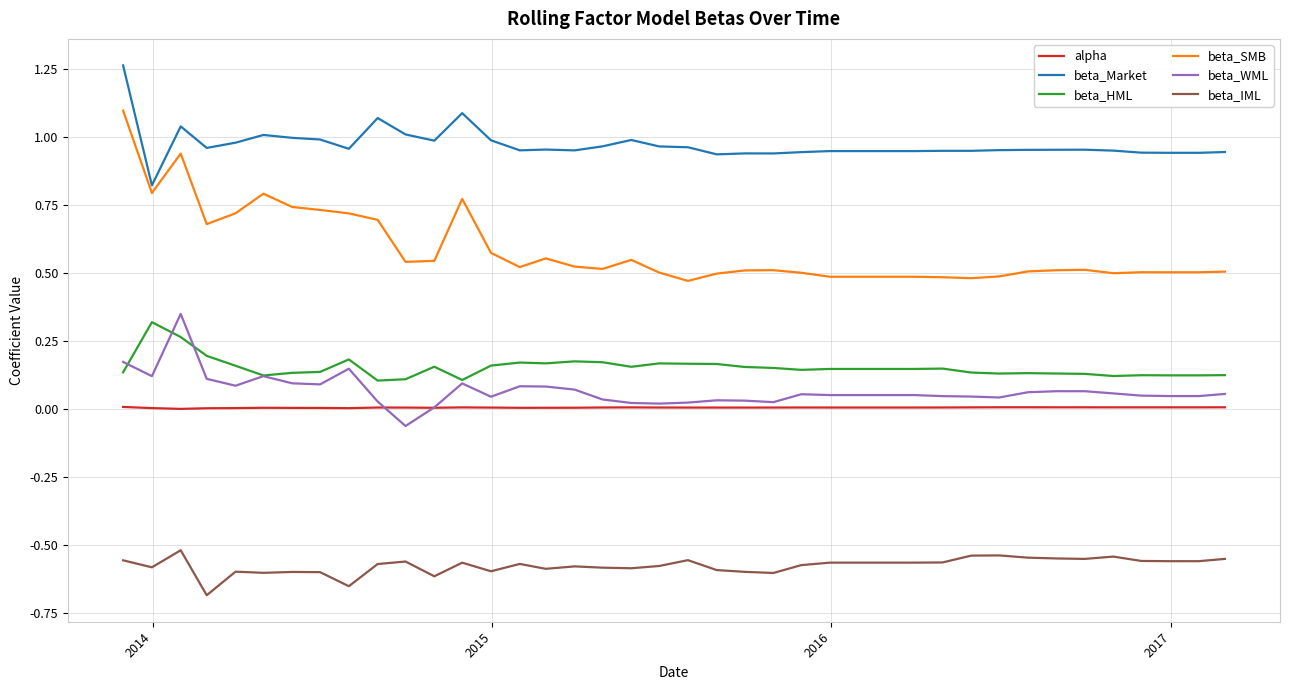

Which series has the largest total across all categories?

beta_Market